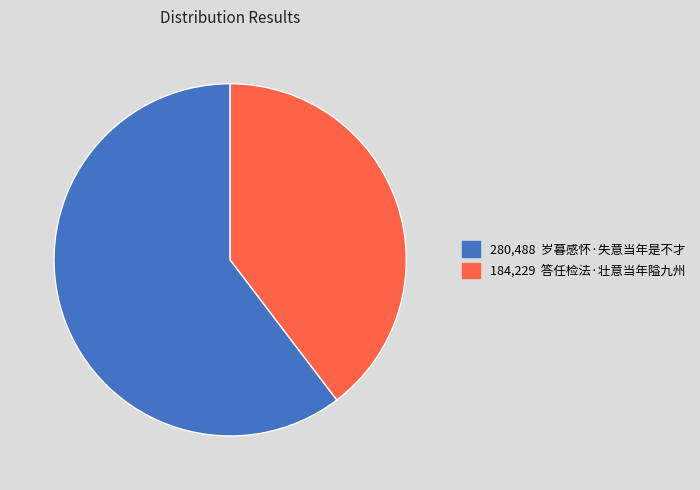

Is there any slice that represents more than half of the pie?

Yes